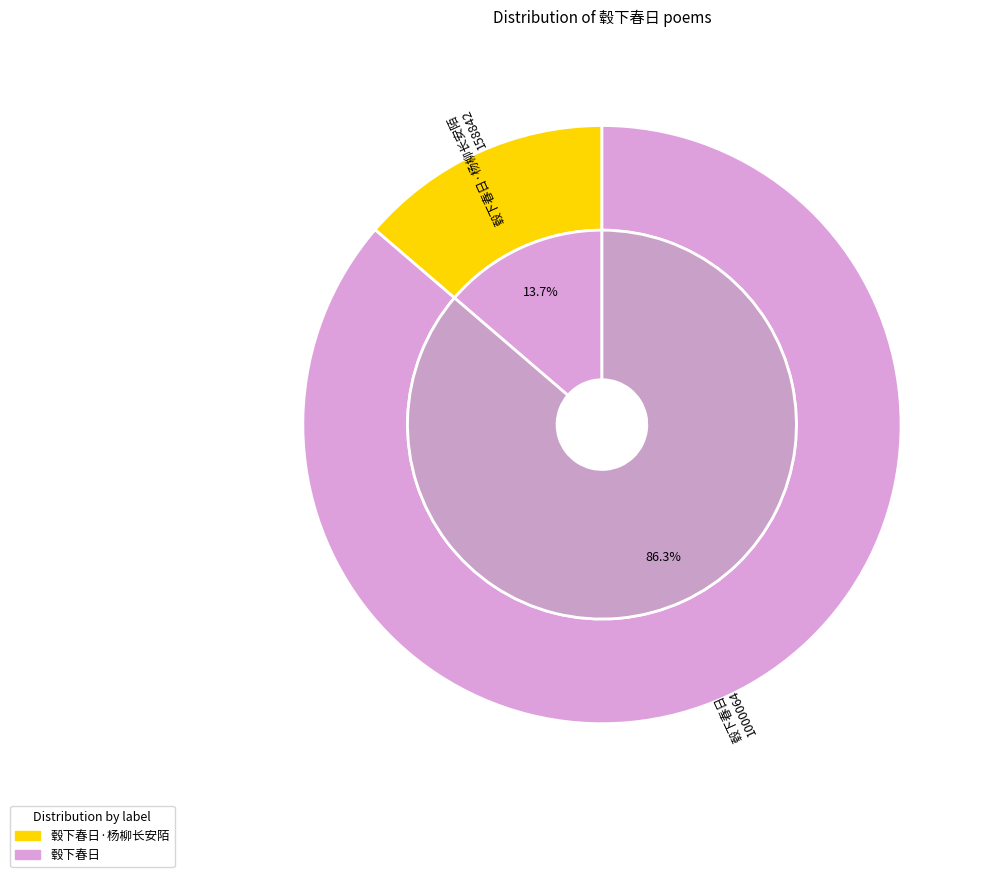

Combined, do 毂下春日 and 毂下春日·杨柳长安陌 account for over 50%?

Yes